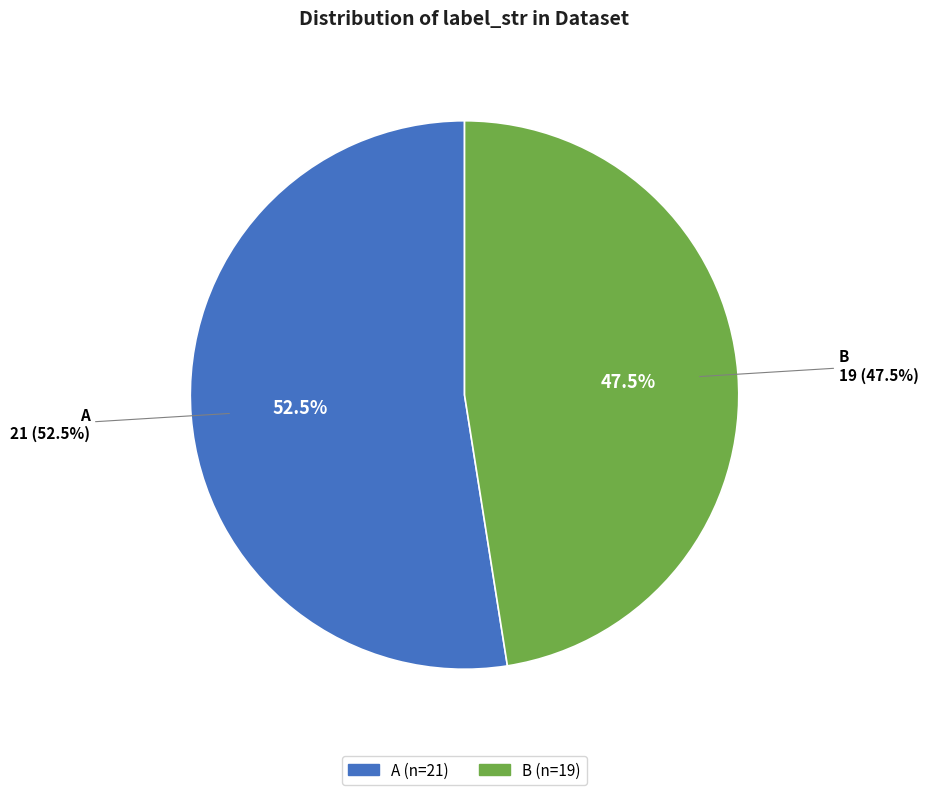

True or false: B accounts for 48% of the total.

True